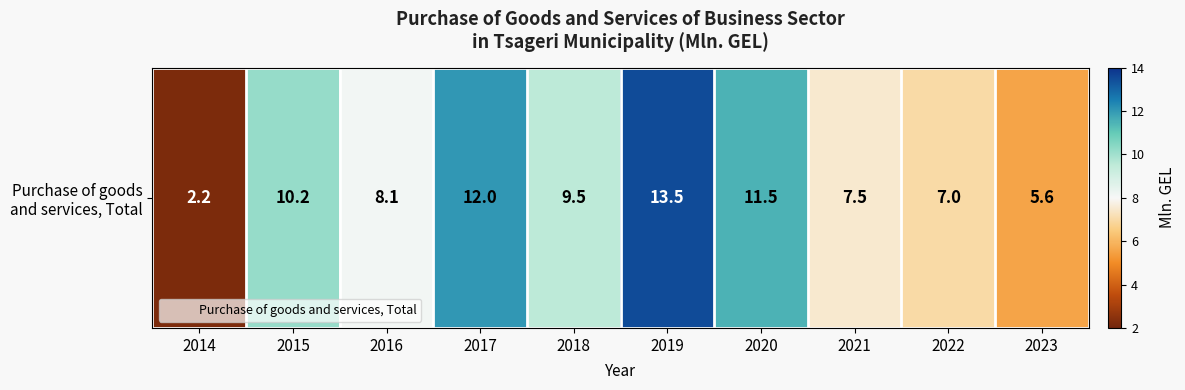

At which category does the chart reach its minimum across all series?

2014